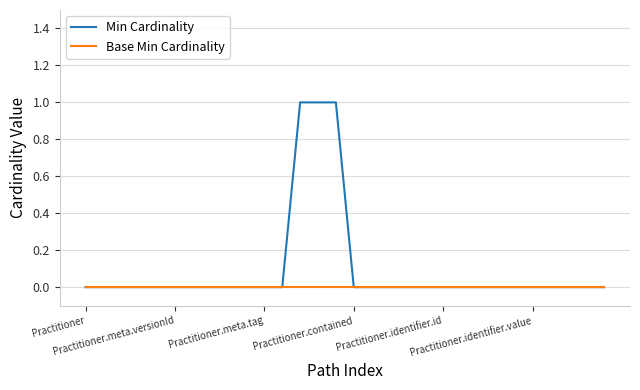

Which series has the largest total across all categories?

Min Cardinality